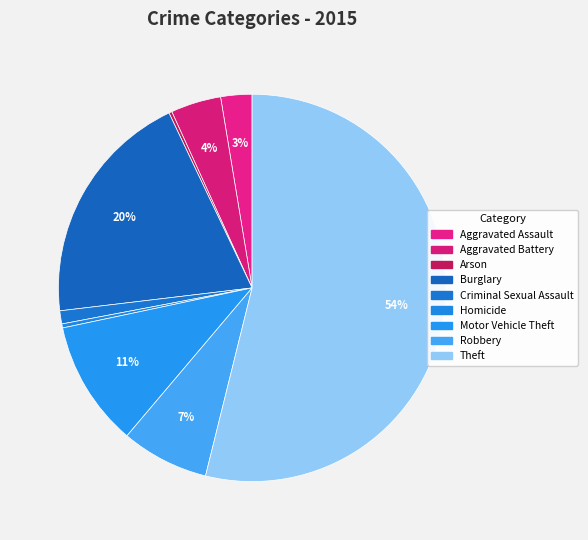

True or false: Aggravated Battery accounts for 4% of the total.

True